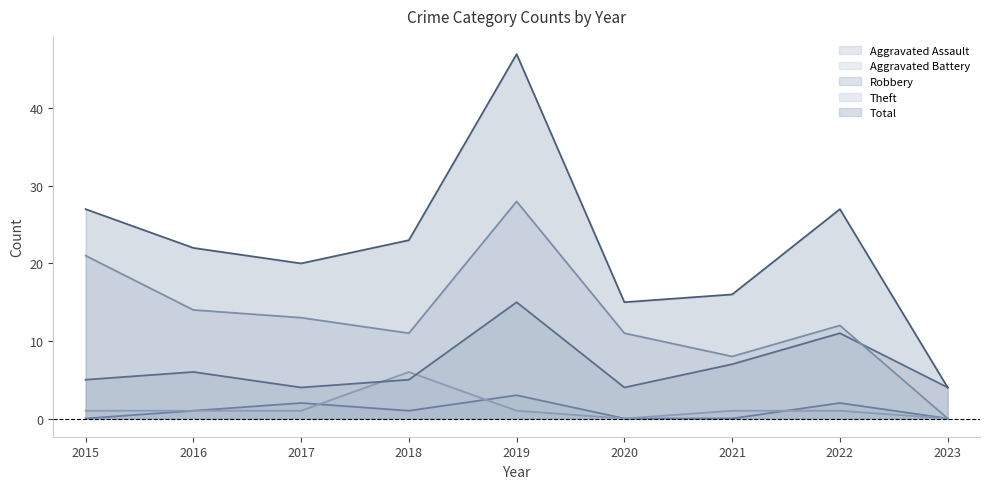

Reading right to left, list all the values displayed in this chart.

Aggravated Assault: 2023=0	2022=2	2021=0	2020=0	2019=3	2018=1	2017=2	2016=1	2015=0
Aggravated Battery: 2023=0	2022=1	2021=1	2020=0	2019=1	2018=6	2017=1	2016=1	2015=1
Robbery: 2023=4	2022=11	2021=7	2020=4	2019=15	2018=5	2017=4	2016=6	2015=5
Theft: 2023=0	2022=12	2021=8	2020=11	2019=28	2018=11	2017=13	2016=14	2015=21
Total: 2023=4	2022=27	2021=16	2020=15	2019=47	2018=23	2017=20	2016=22	2015=27